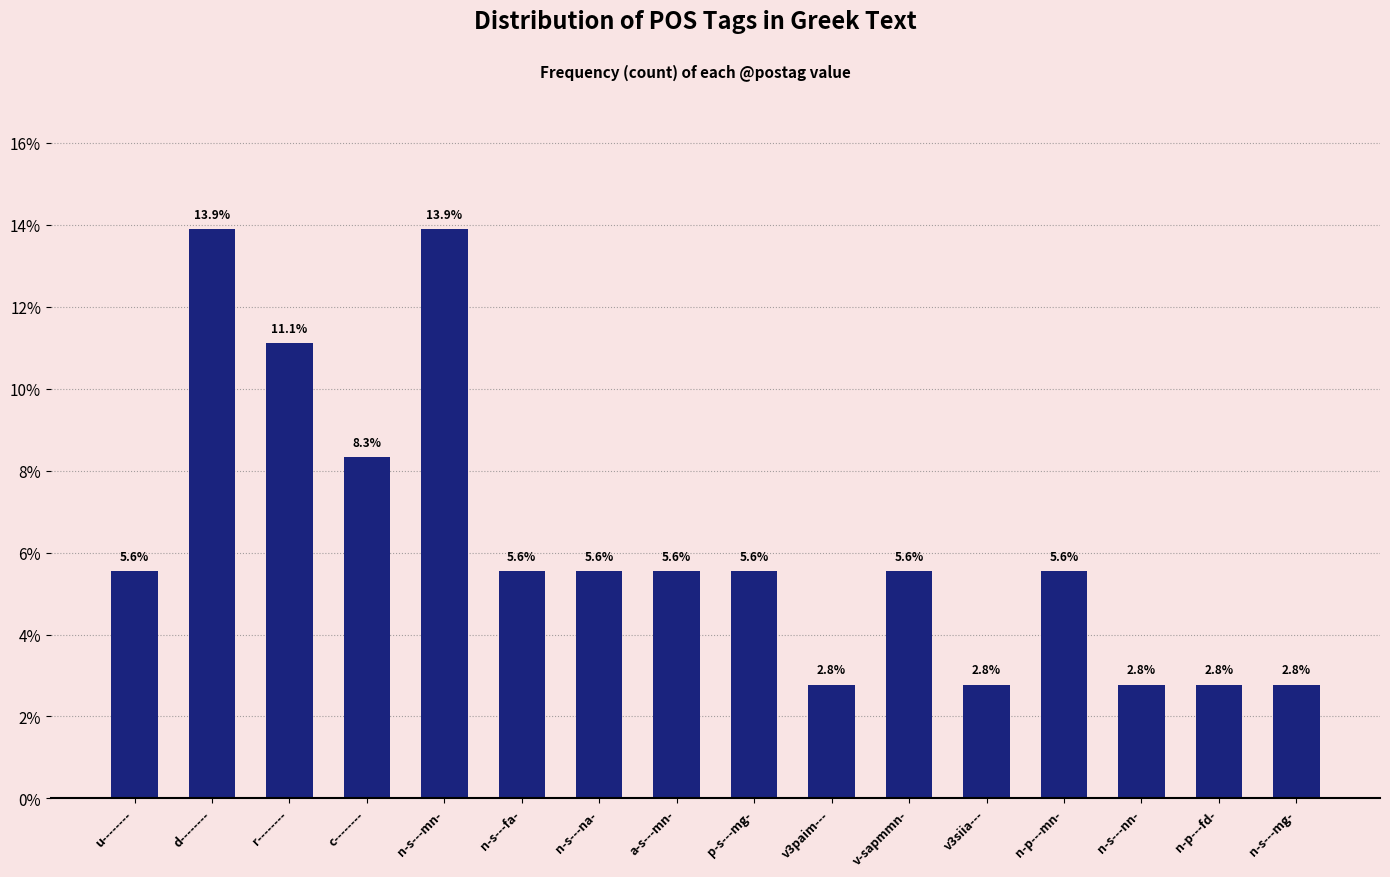

Reading right to left, transcribe all the data shown in this chart.

n-s---mg-=2.8	n-p---fd-=2.8	n-s---nn-=2.8	n-p---mn-=5.6	v3siia---=2.8	v-sapmmn-=5.6	v3paim---=2.8	p-s---mg-=5.6	a-s---mn-=5.6	n-s---na-=5.6	n-s---fa-=5.6	n-s---mn-=13.9	c--------=8.3	r--------=11.1	d--------=13.9	u--------=5.6